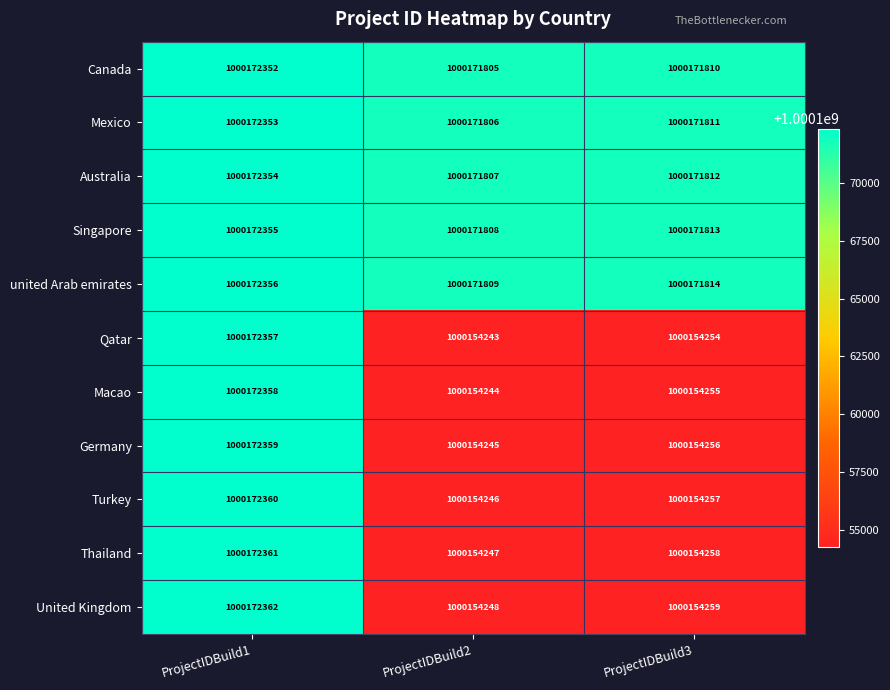

Which category has the highest value across all series?

ProjectIDBuild1